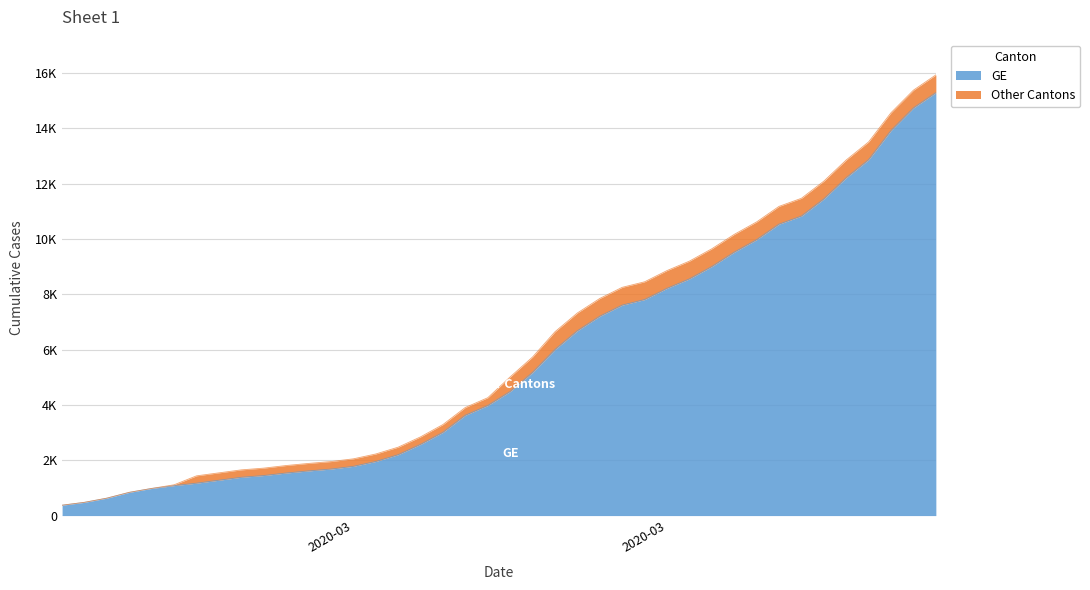

Is the value of CH at 2020-03-04 greater than the value of GE at 2020-03-19?

No